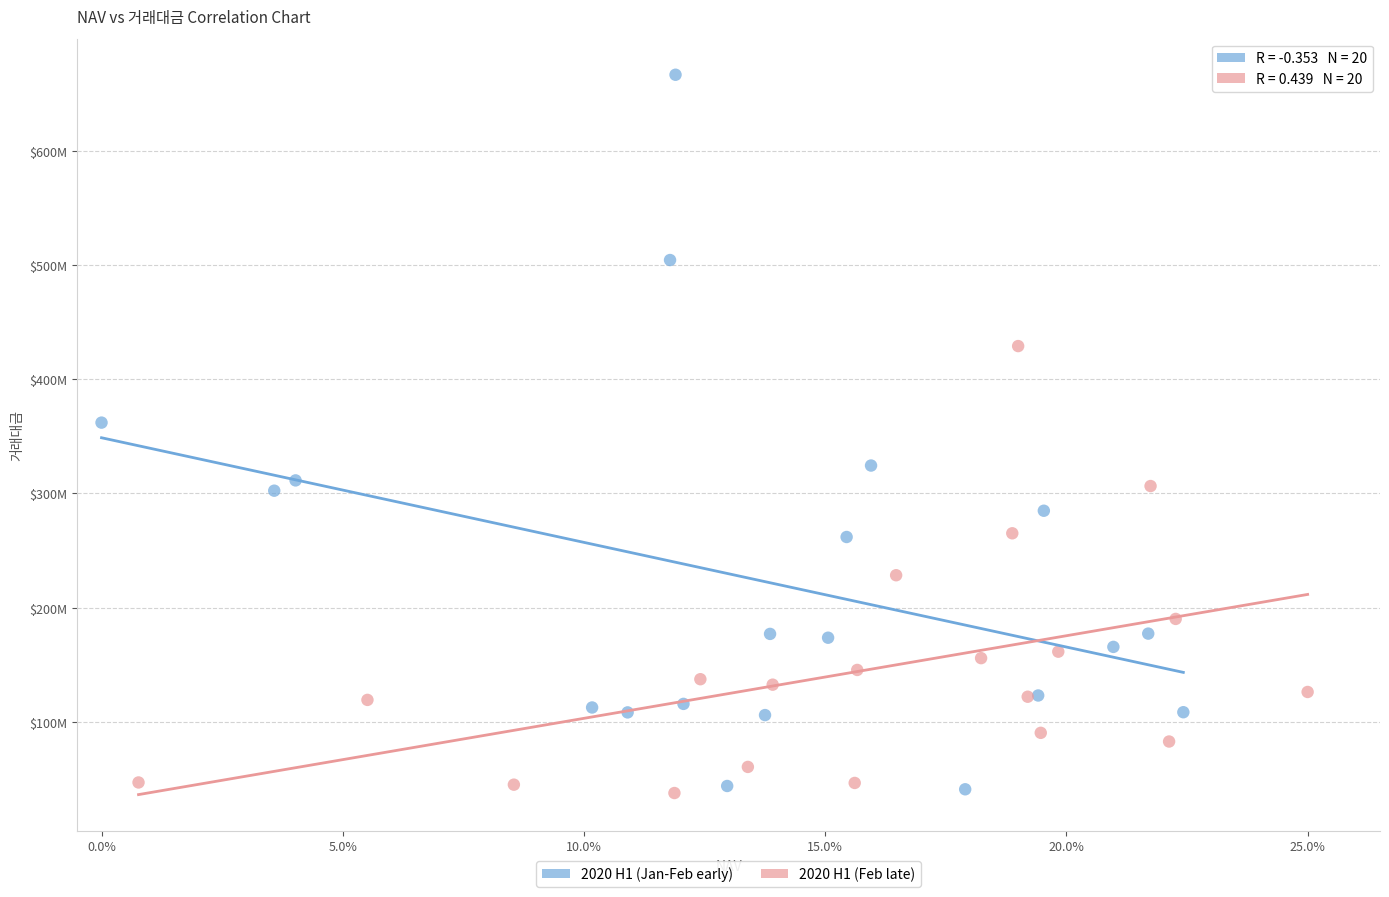

What are all the series names shown in the legend?

2020 H1 (Jan-Feb early), 2020 H1 (Feb late)